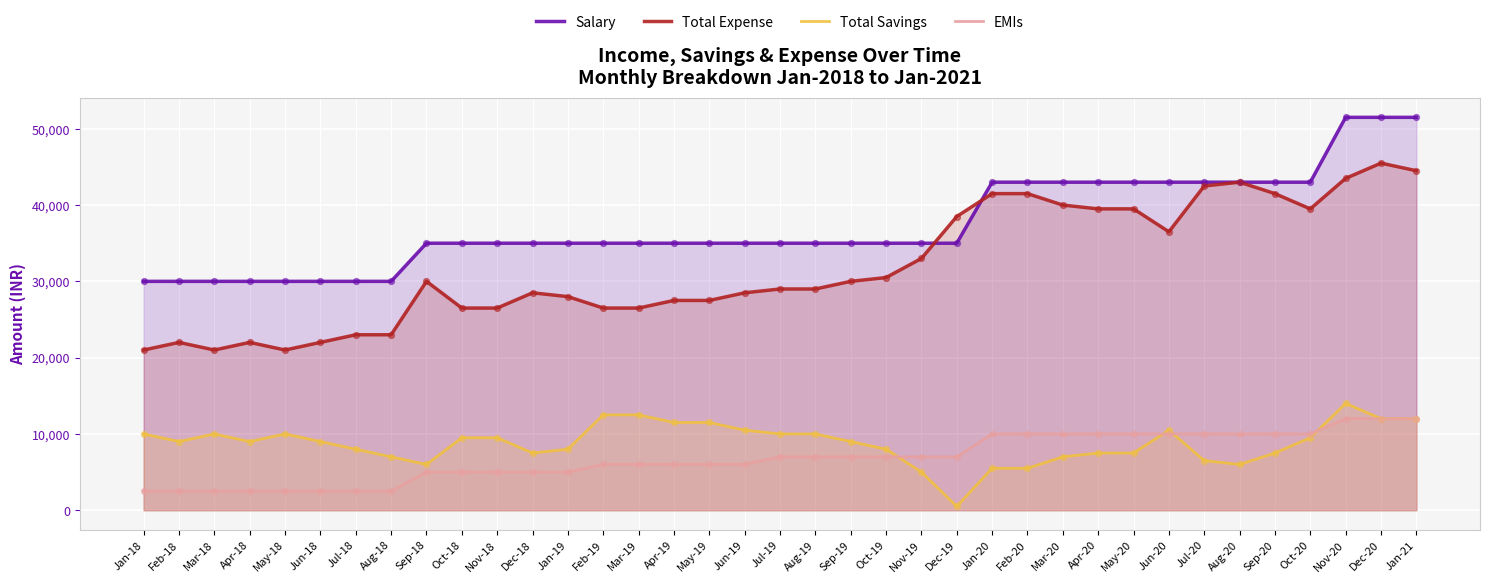

At how many categories does at least one series exceed 14709?

37